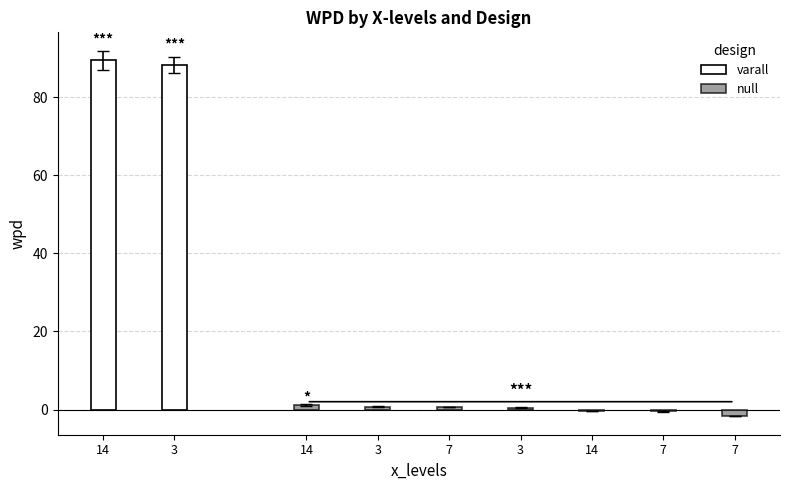

Which has a higher value, 3/varall or 7/null?

3/varall